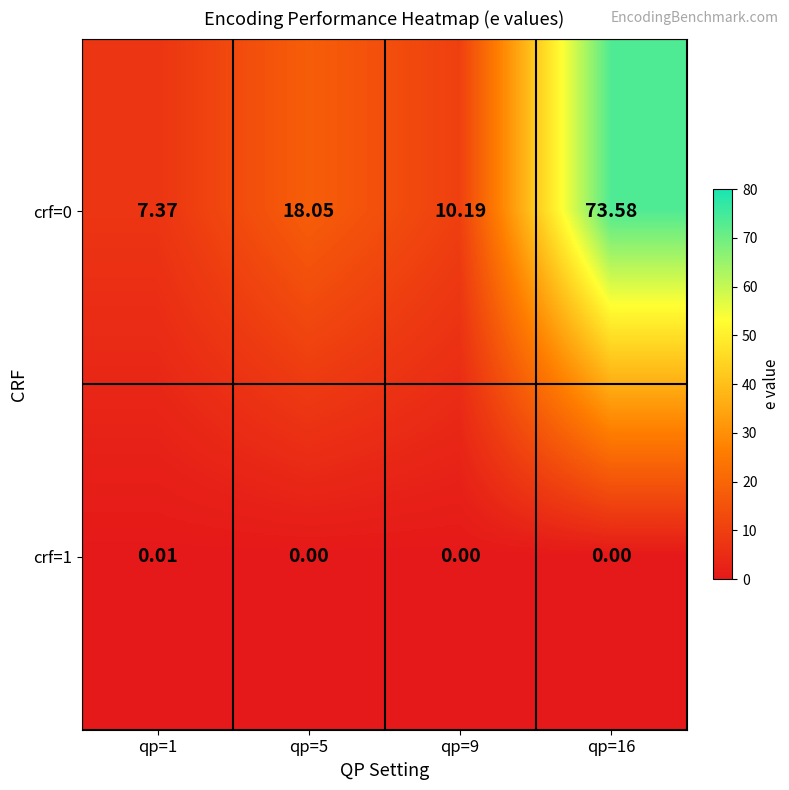

Is the value of crf=1 at qp=1 greater than the value of crf=0 at qp=5?

No